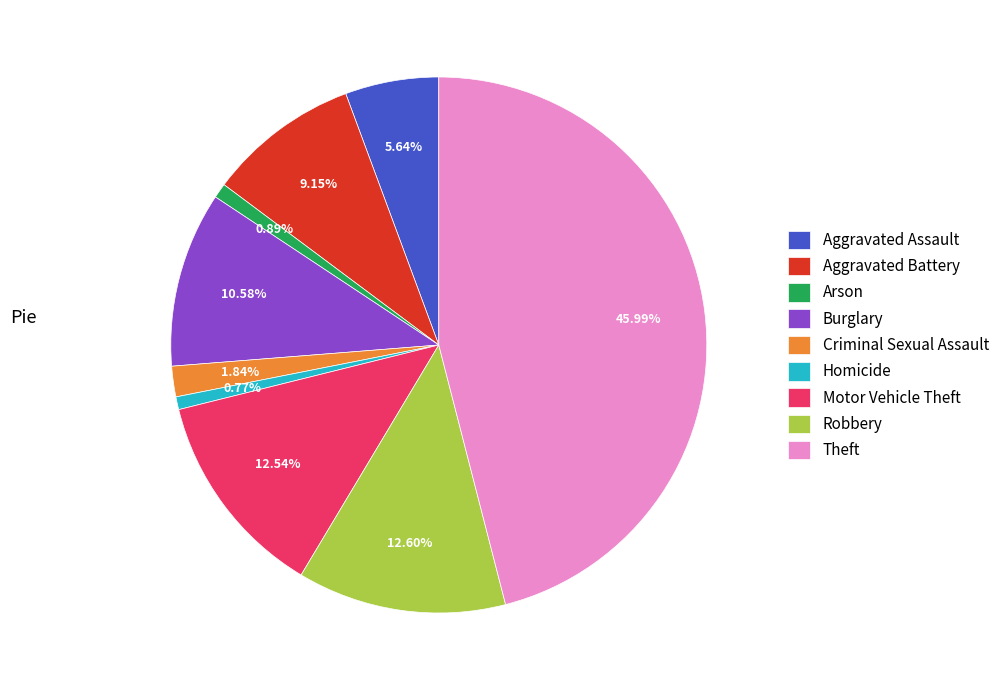

Is there a majority slice in this chart?

No